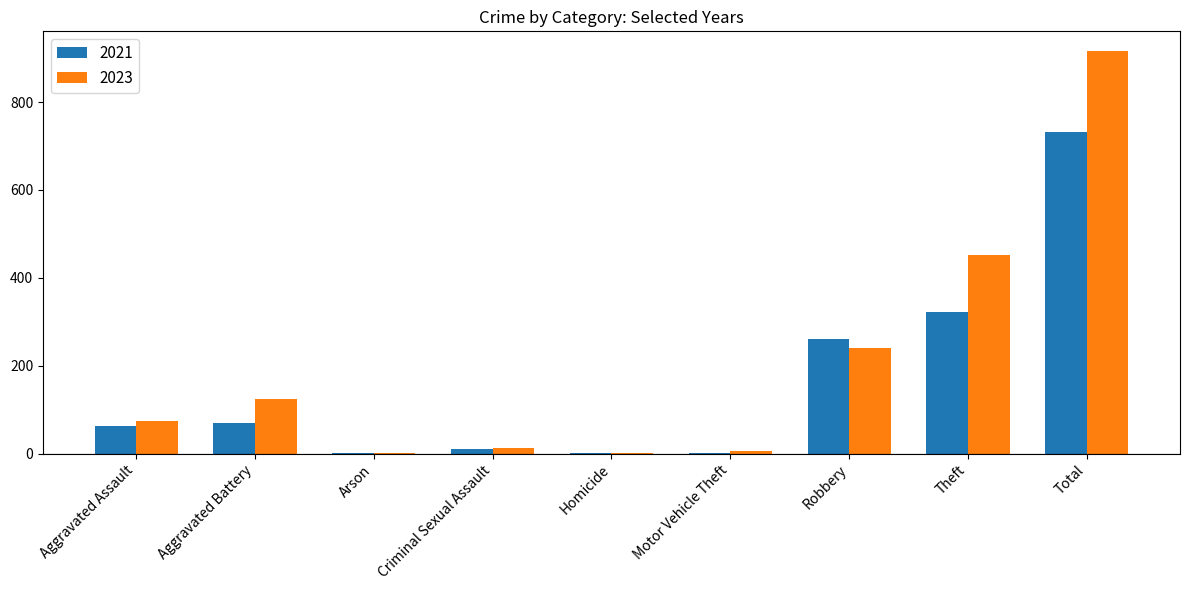

Which series has the largest total across all categories?

2023